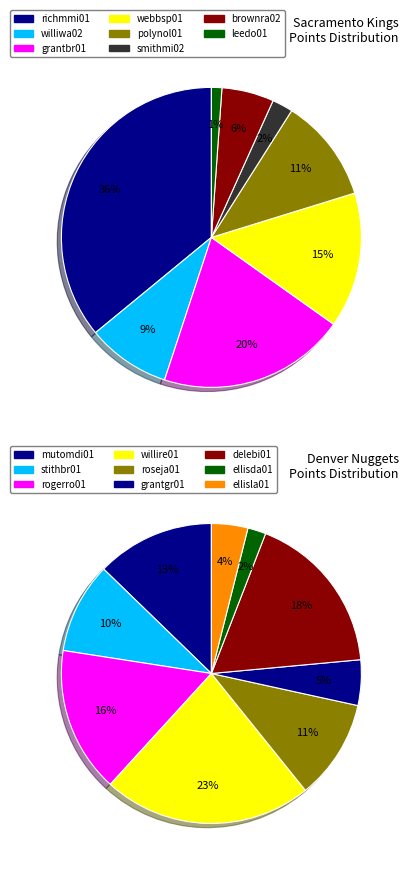

Is the sum of 7 and 8 greater than half?

No